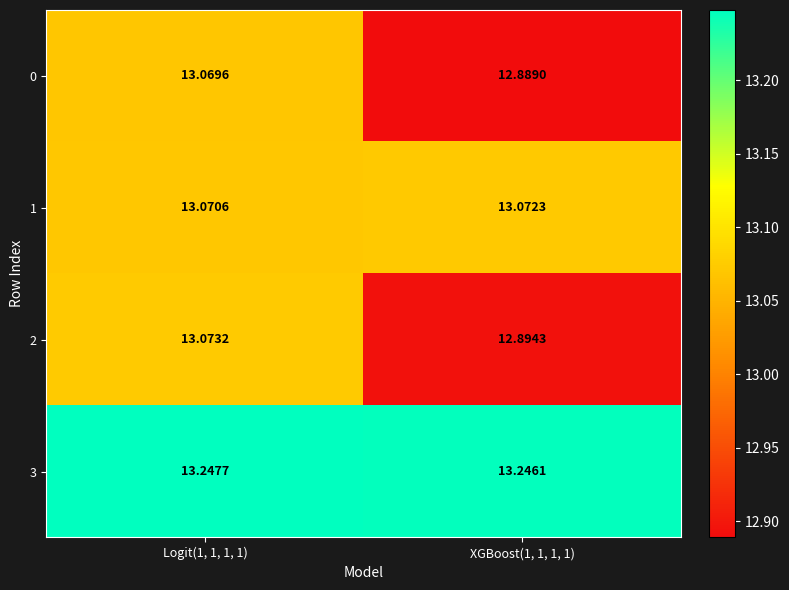

At which category does the chart reach its peak across all series?

Logit(1, 1, 1, 1)